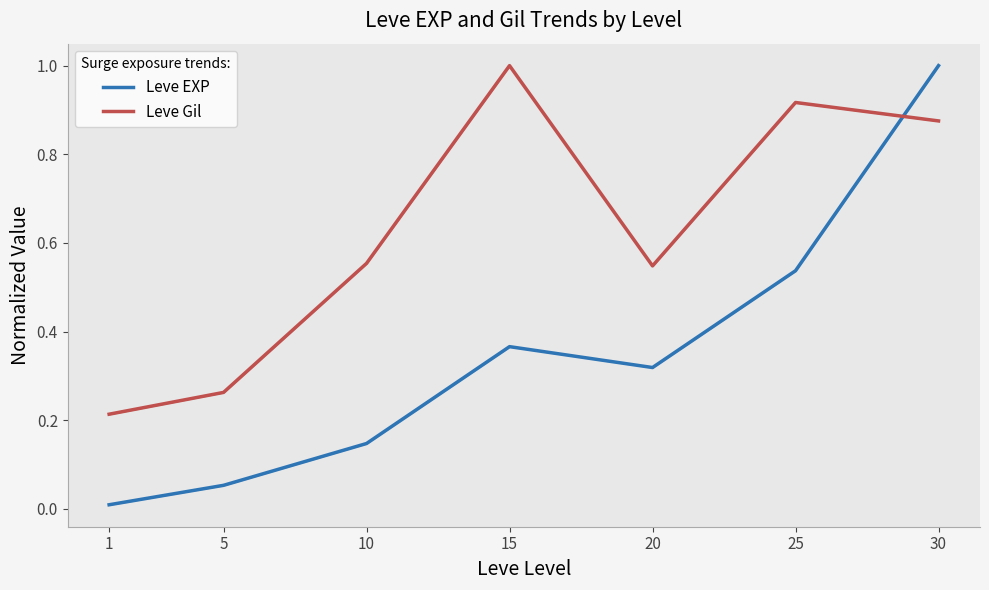

How many lines are shown in the chart?

2